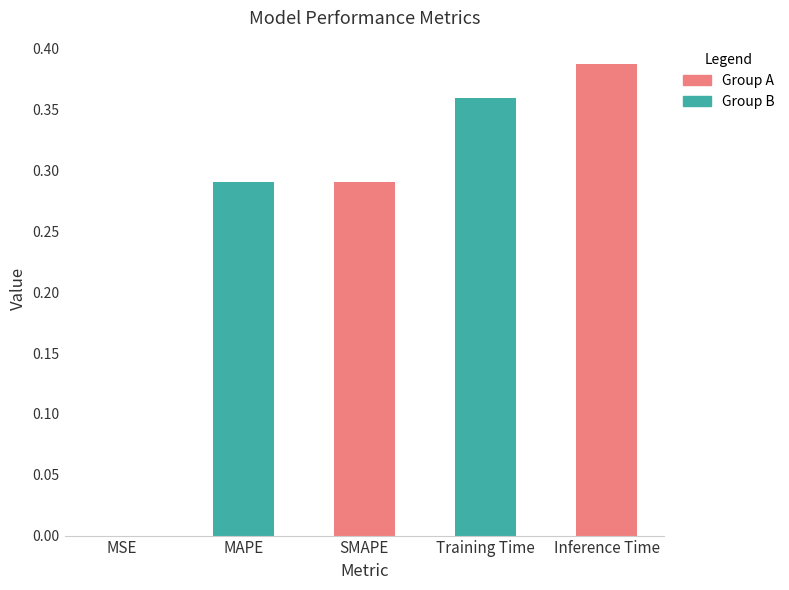

Rank the categories by value from lowest to highest.

MSE, SMAPE, MAPE, Training Time, Inference Time